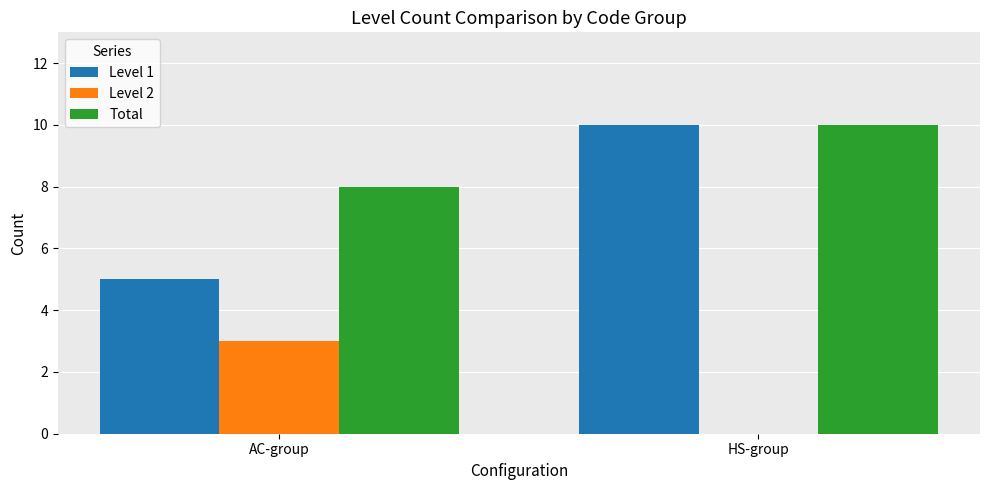

At which label is Level 1 closest to 7?

AC-group